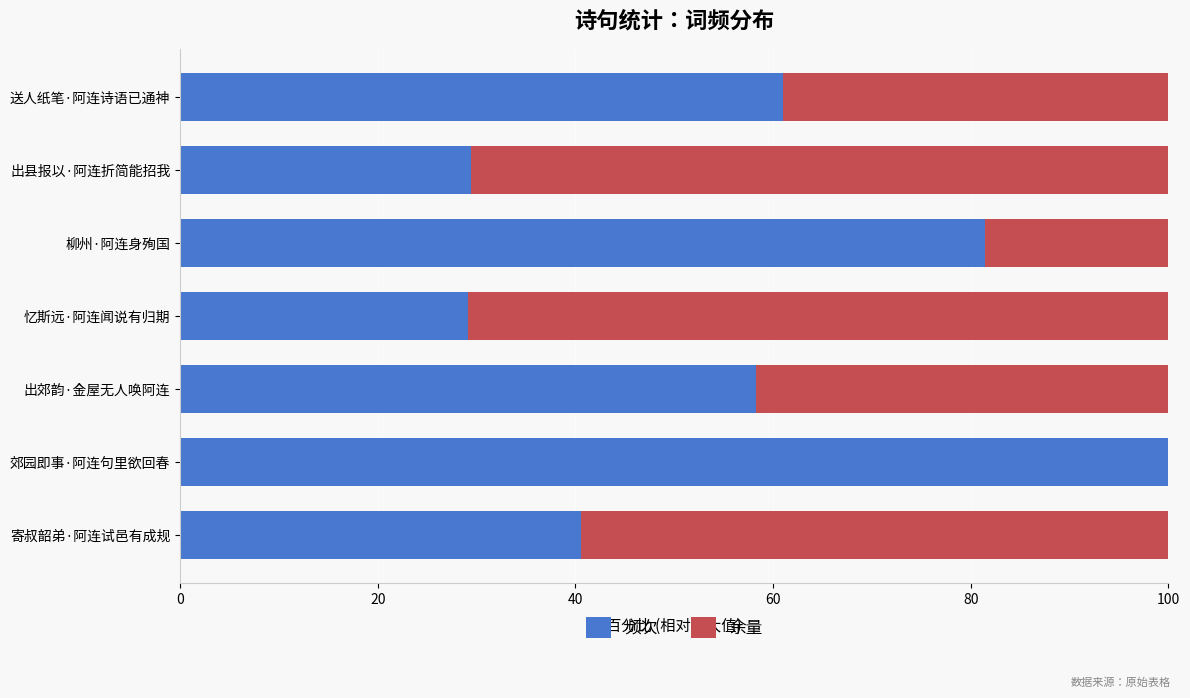

Read the 频次 value at 送人纸笔·阿连诗语已通神.

61.0